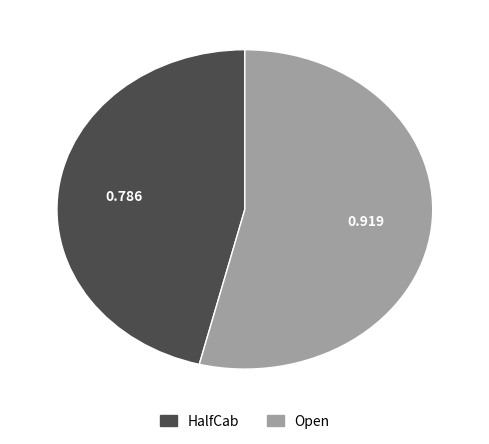

How many slices are in this pie chart?

2